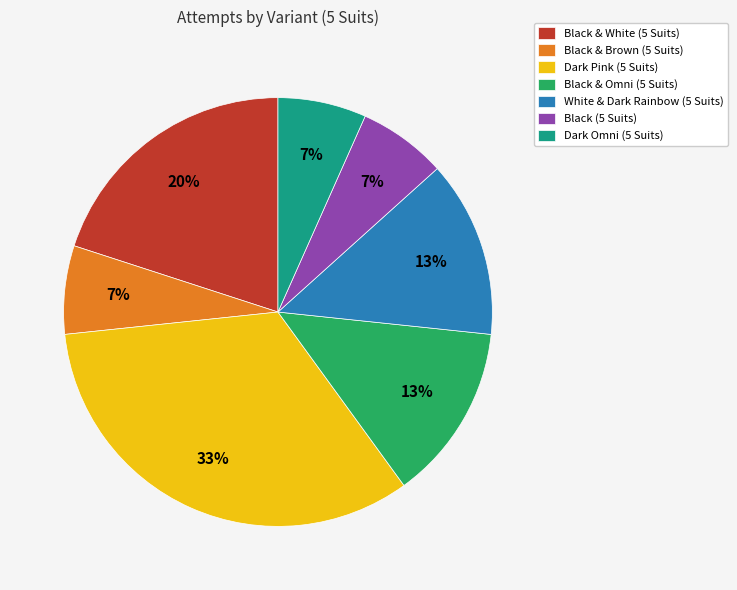

Is it true that Dark Pink (5 Suits) is 28% of the pie?

False